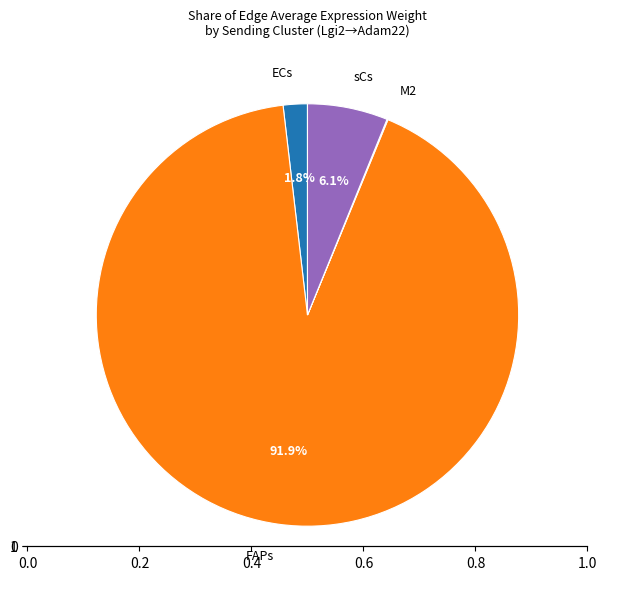

Does any single category account for the majority?

Yes